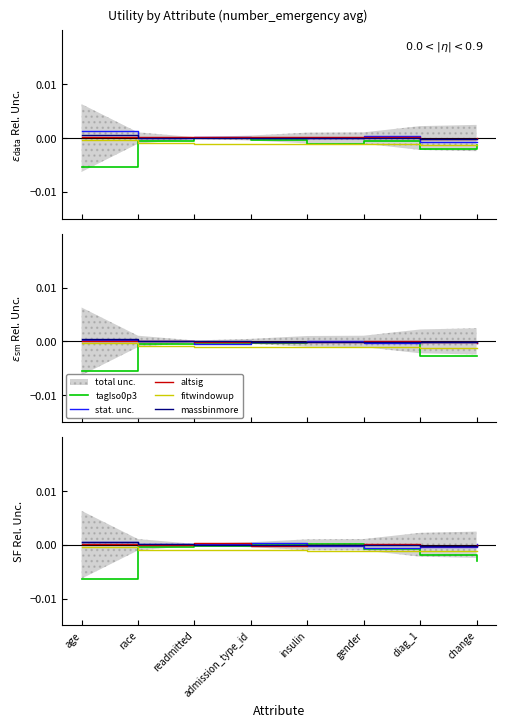

Which series ends up on top after the final intersection of stat. unc. and altsig?

stat. unc.